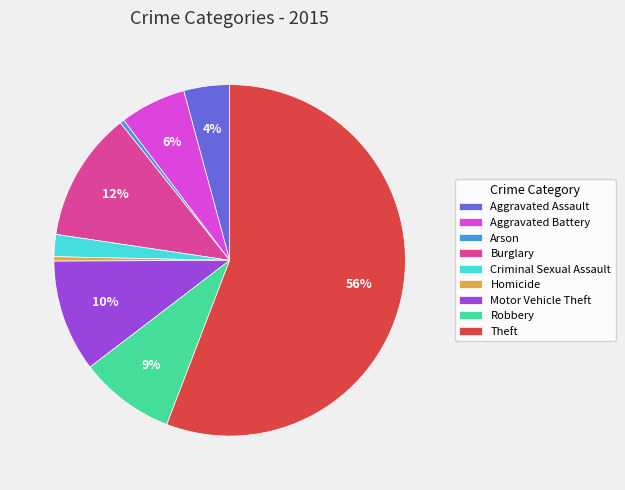

Is the sum of Motor Vehicle Theft and Arson greater than half?

No